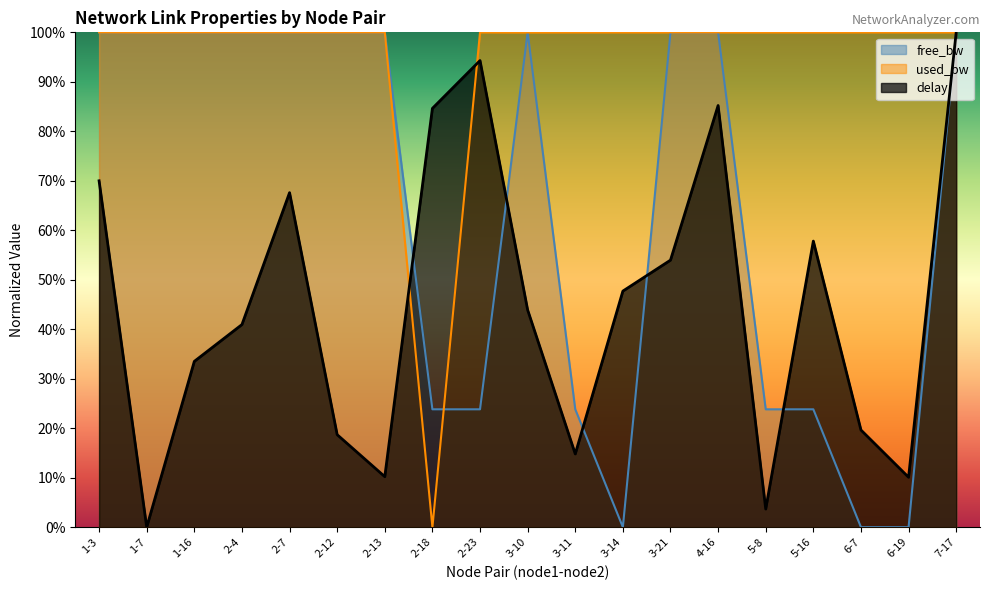

At which category is the sum across all series the highest?

7-17